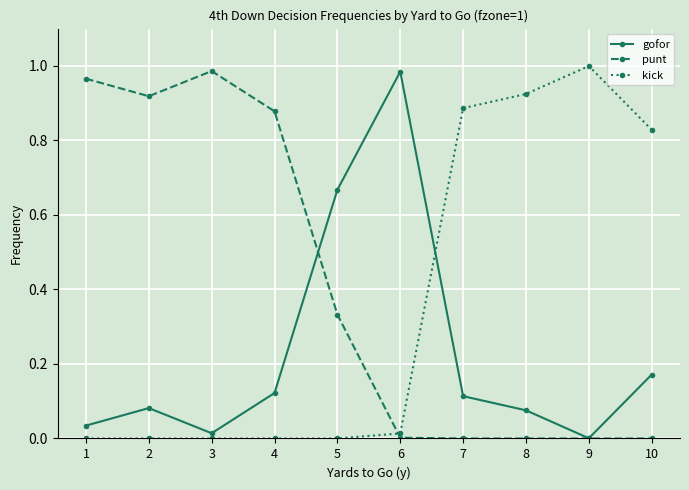

How many interior local peaks does the gofor series have?

2